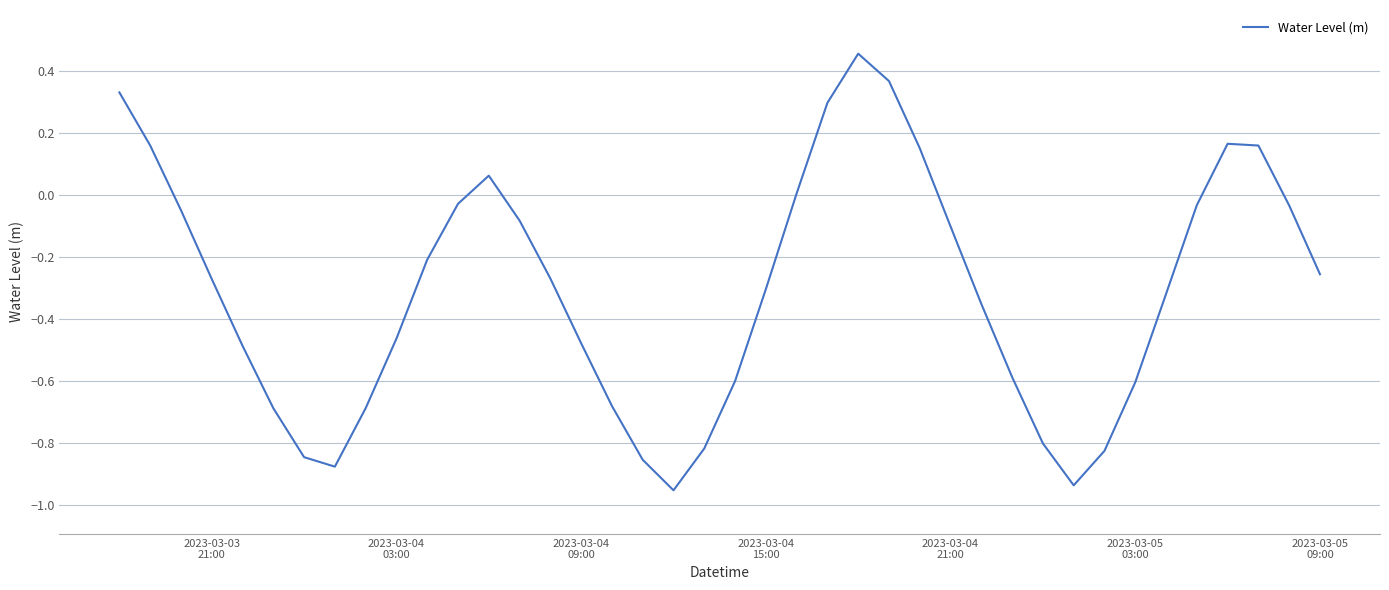

What is the difference between the maximum and minimum values?

1.4